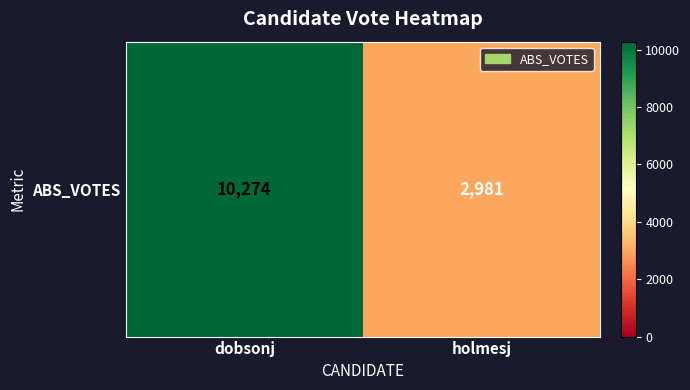

What is the sum of all values?

13255